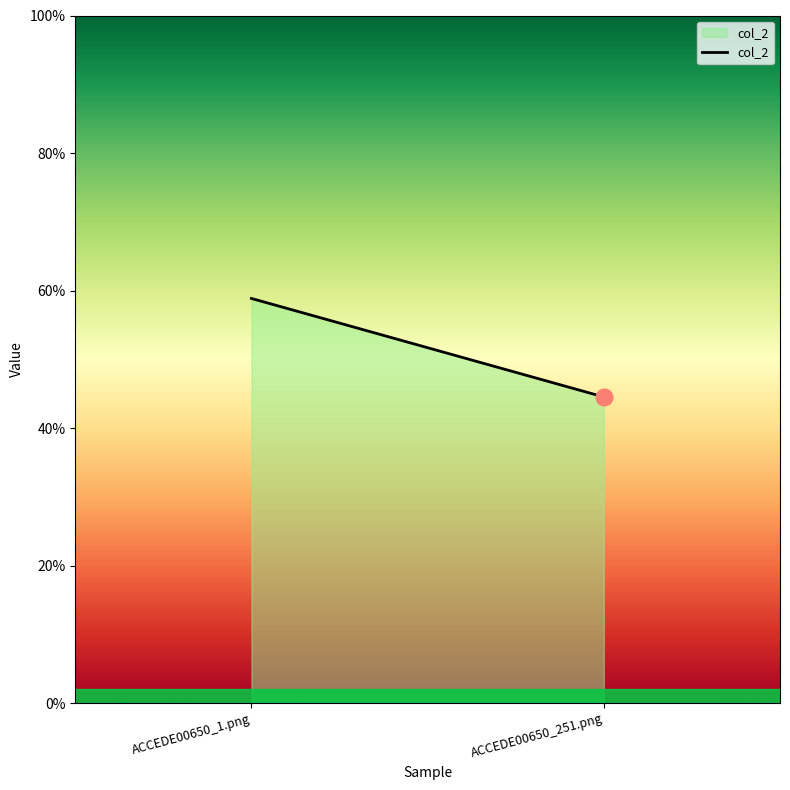

Reading left to right, what are all the values shown in this chart?

ACCEDE00650_1.png=0.6	ACCEDE00650_251.png=0.4